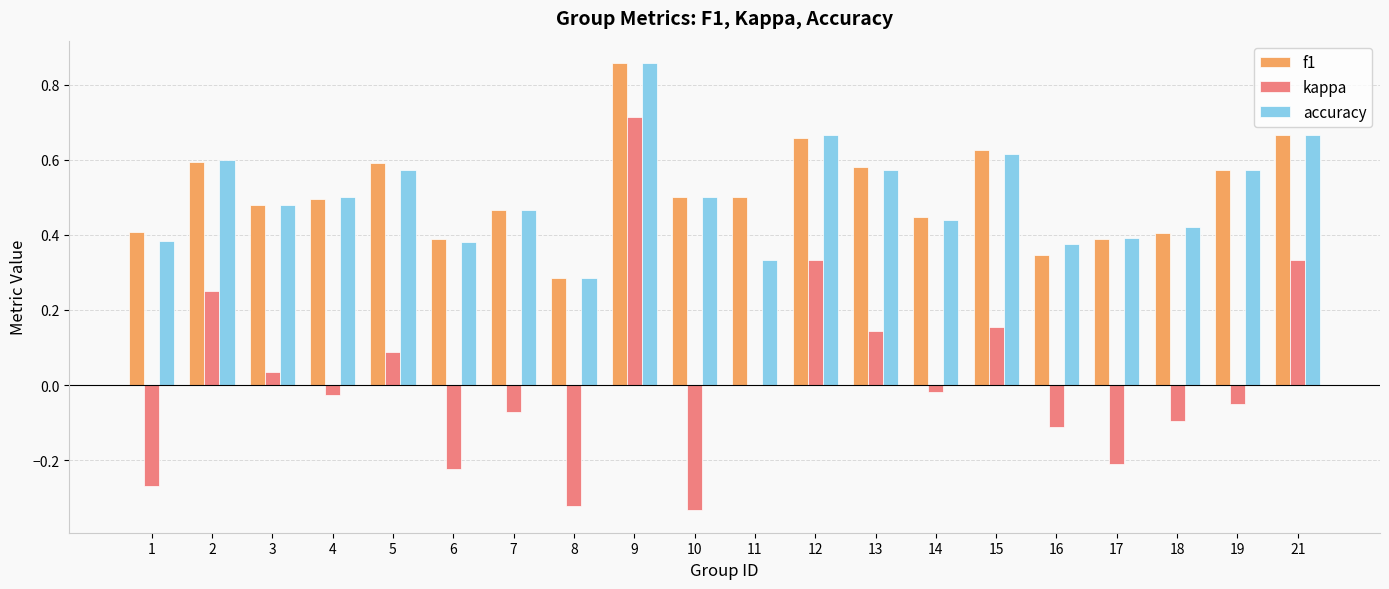

Which series changed the most between 7 and 9?

kappa